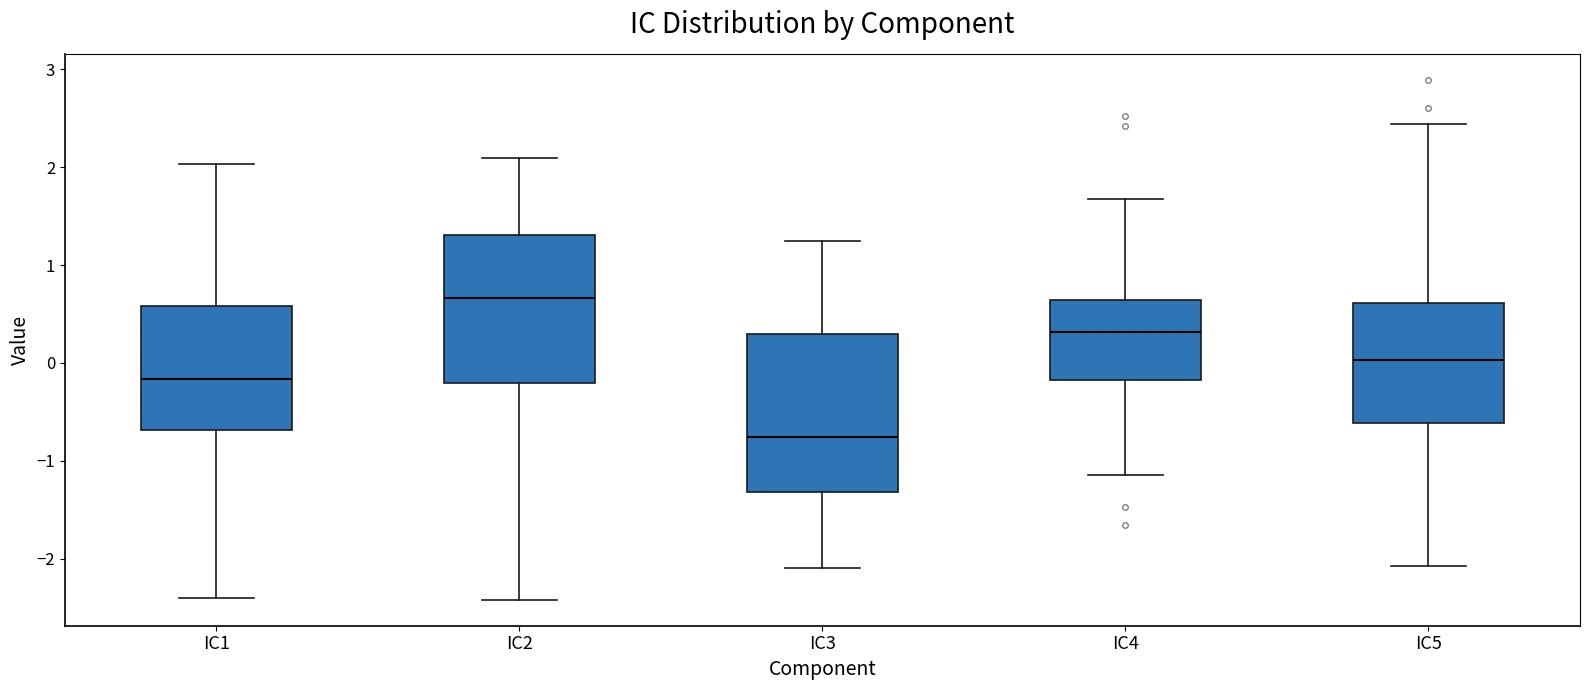

Which box has the lowest median line?

IC3